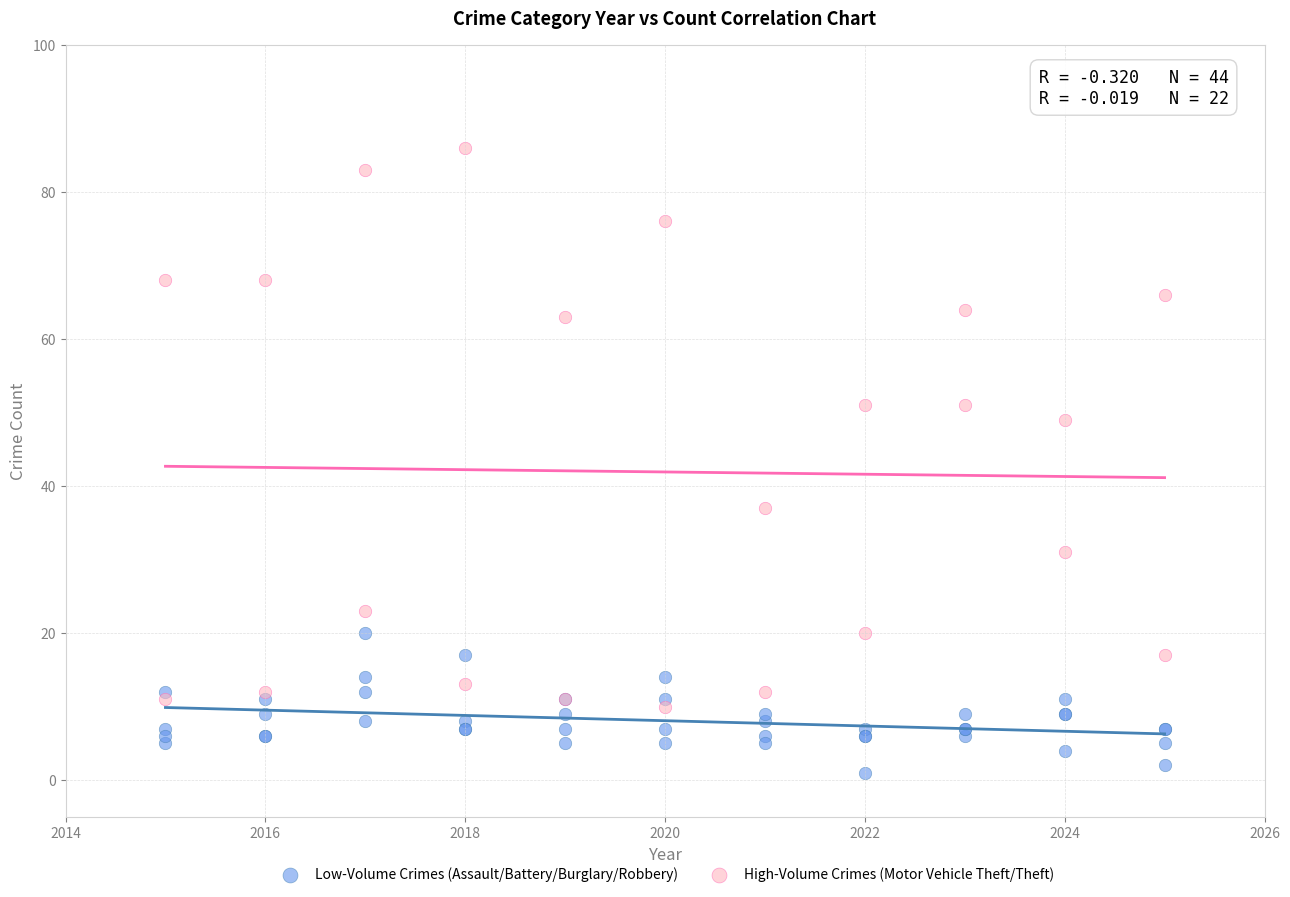

Which series reaches the minimum Y coordinate?

Low-Volume Crimes (Assault/Battery/Burglary/Robbery)